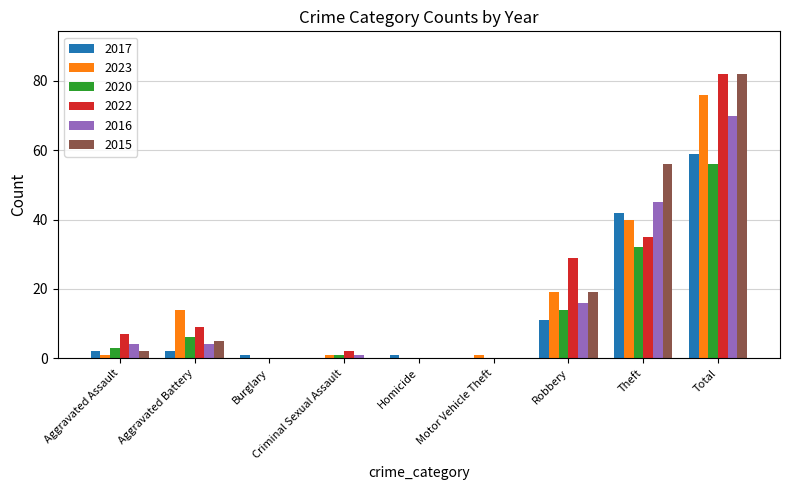

The value of 2023 at Total is 136. True or false?

False